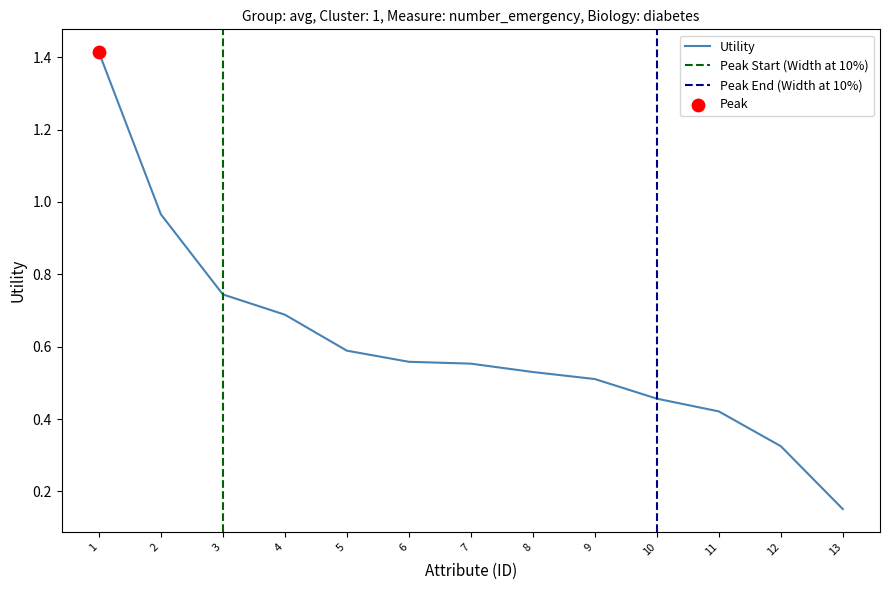

Where is Utility nearest to the value 0?

13